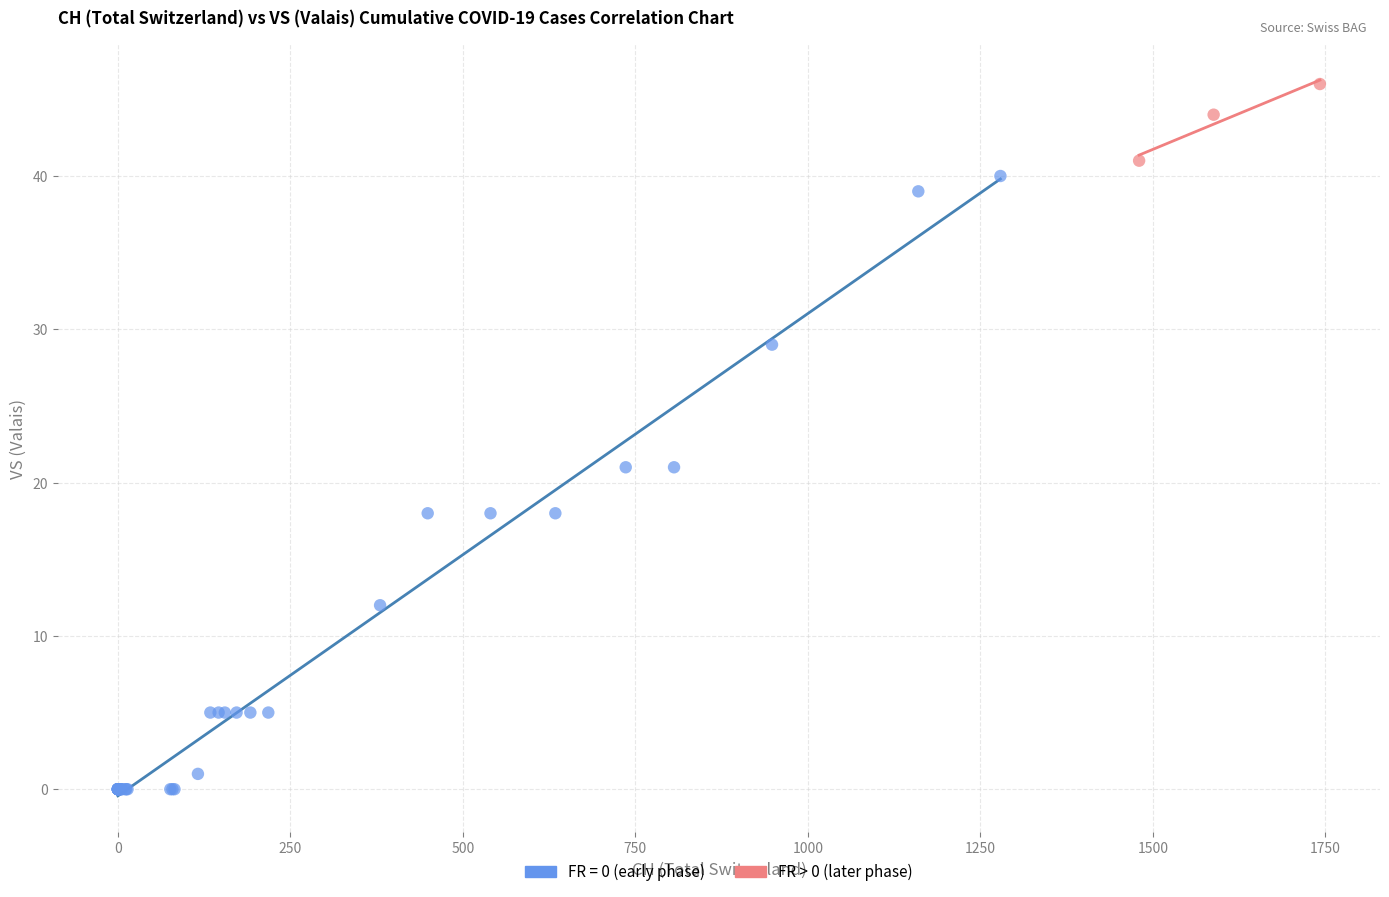

Which series reaches the minimum Y coordinate?

FR = 0 (early phase)